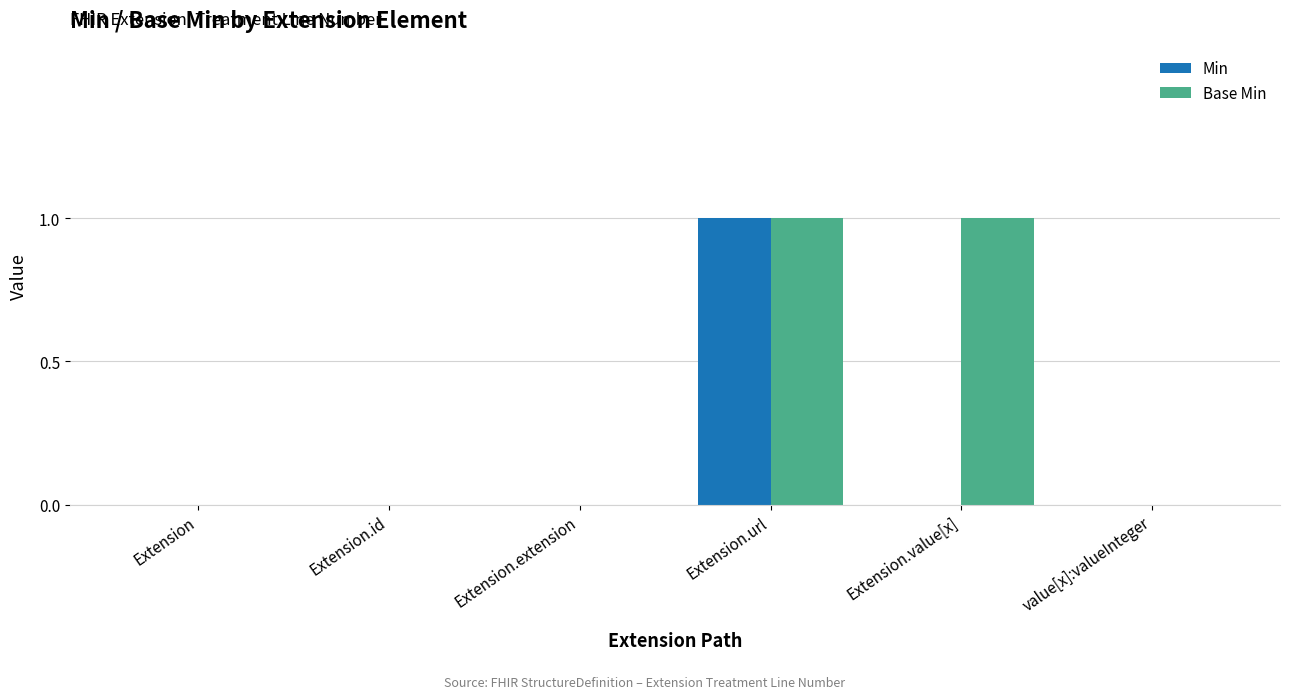

Which category has the highest value in the Min series?

Extension.url